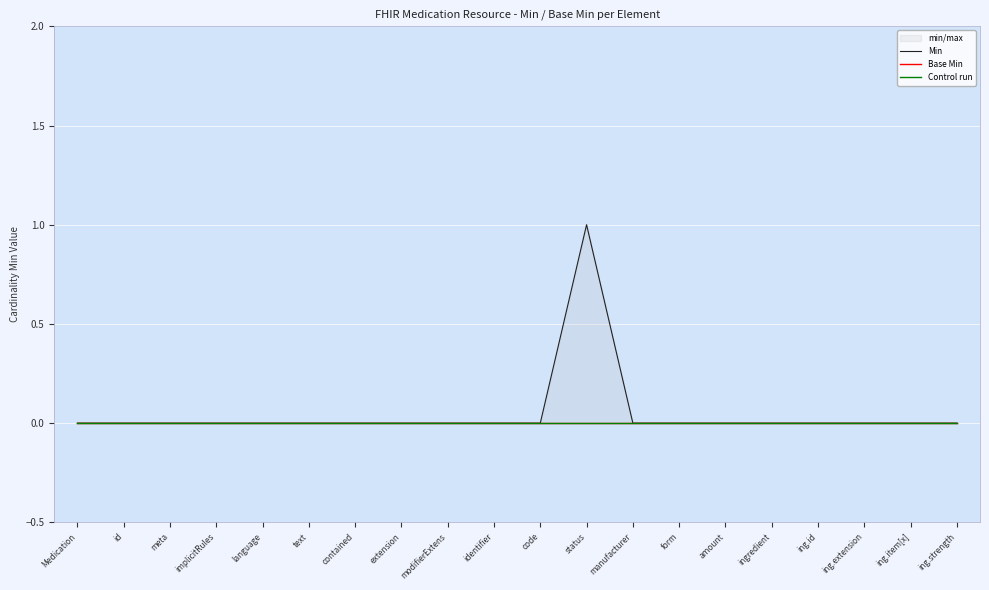

Reading left to right, list all the values displayed in this chart.

Min: Medication=0	id=0	meta=0	implicitRules=0	language=0	text=0	contained=0	extension=0	modifierExtens=0	identifier=0	code=0	status=1	manufacturer=0	form=0	amount=0	ingredient=0	ing.id=0	ing.extension=0	ing.item[x]=0	ing.strength=0
Base Min: Medication=0	id=0	meta=0	implicitRules=0	language=0	text=0	contained=0	extension=0	modifierExtens=0	identifier=0	code=0	status=0	manufacturer=0	form=0	amount=0	ingredient=0	ing.id=0	ing.extension=0	ing.item[x]=0	ing.strength=0
Control run: Medication=0	id=0	meta=0	implicitRules=0	language=0	text=0	contained=0	extension=0	modifierExtens=0	identifier=0	code=0	status=0	manufacturer=0	form=0	amount=0	ingredient=0	ing.id=0	ing.extension=0	ing.item[x]=0	ing.strength=0